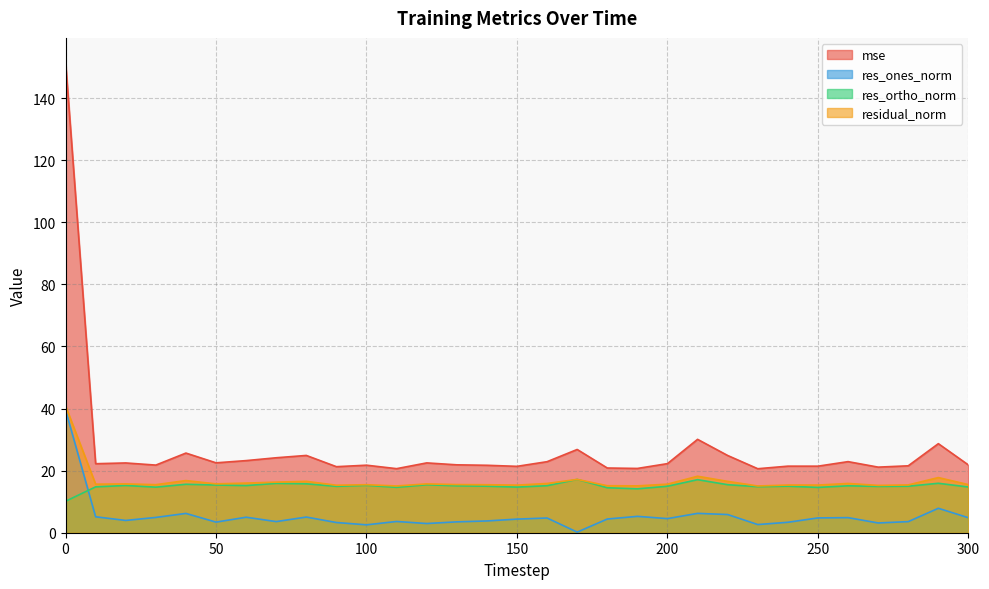

What is the smallest value displayed?

0.2